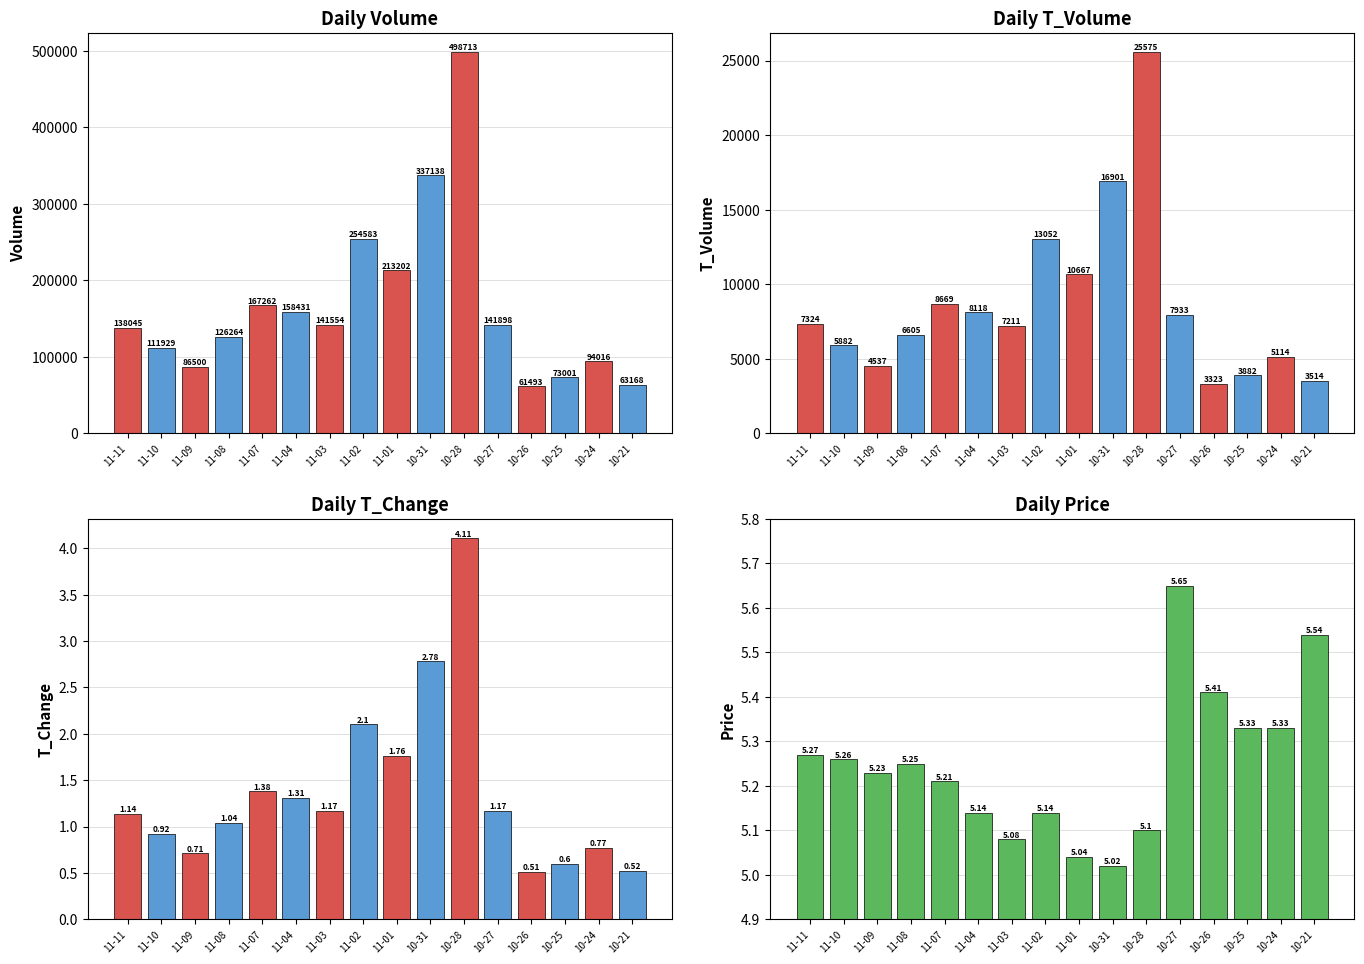

Are the bars horizontal?

No